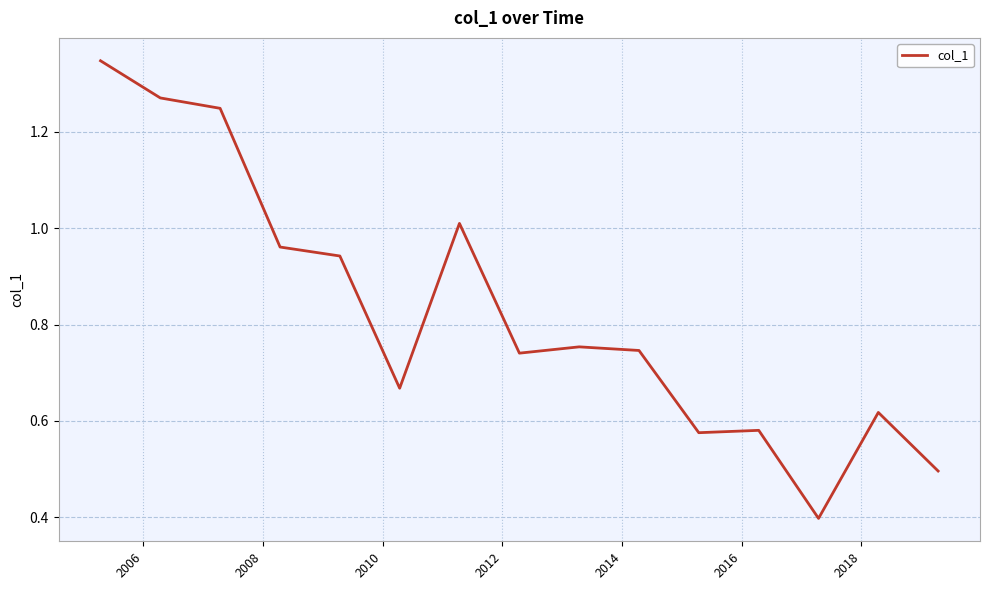

What is the minimum value shown in the chart?

0.4